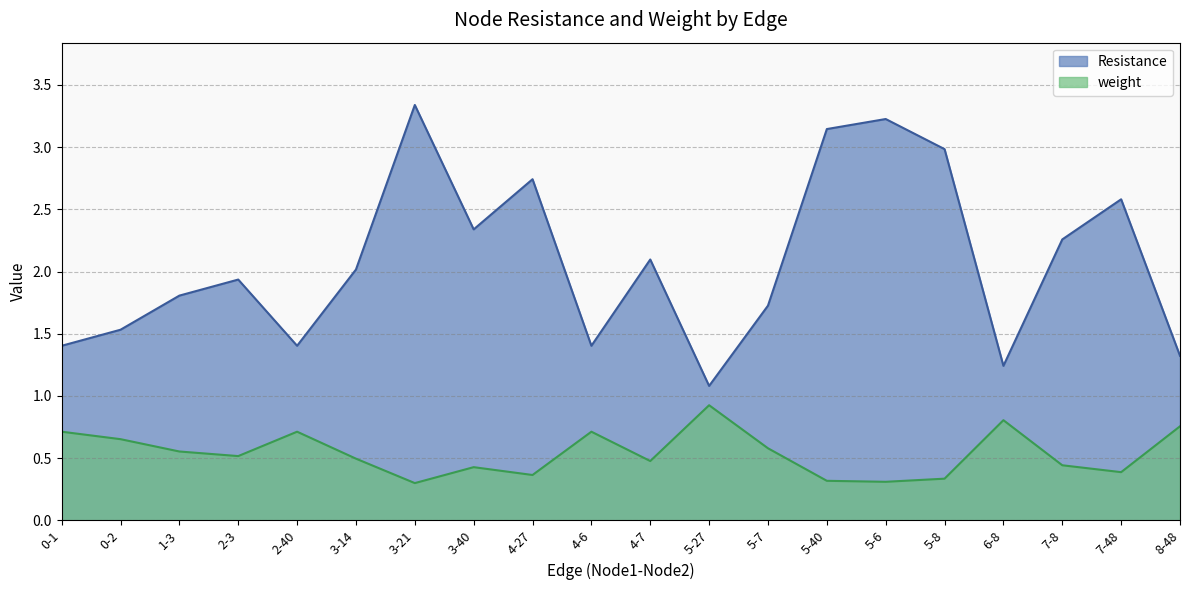

Is the value of weight at 1-3 greater than the value of Resistance at 5-40?

No